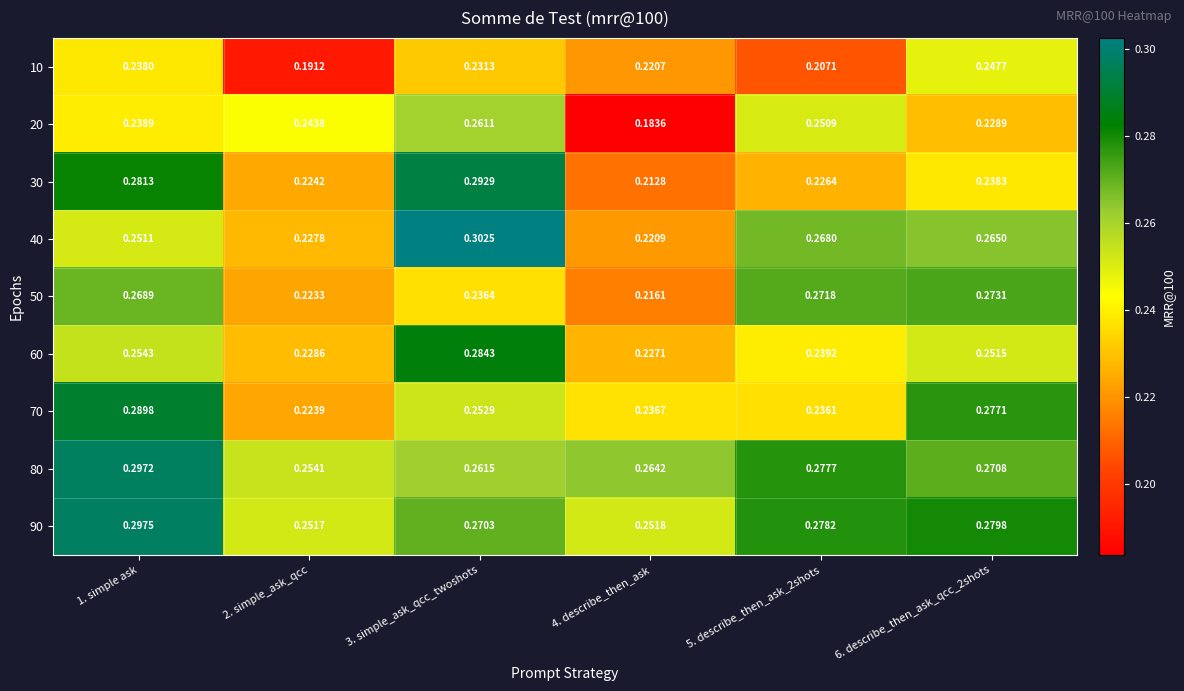

Is the value of 60 at 4. describe_then_ask greater than the value of 10 at 2. simple_ask_qcc?

Yes